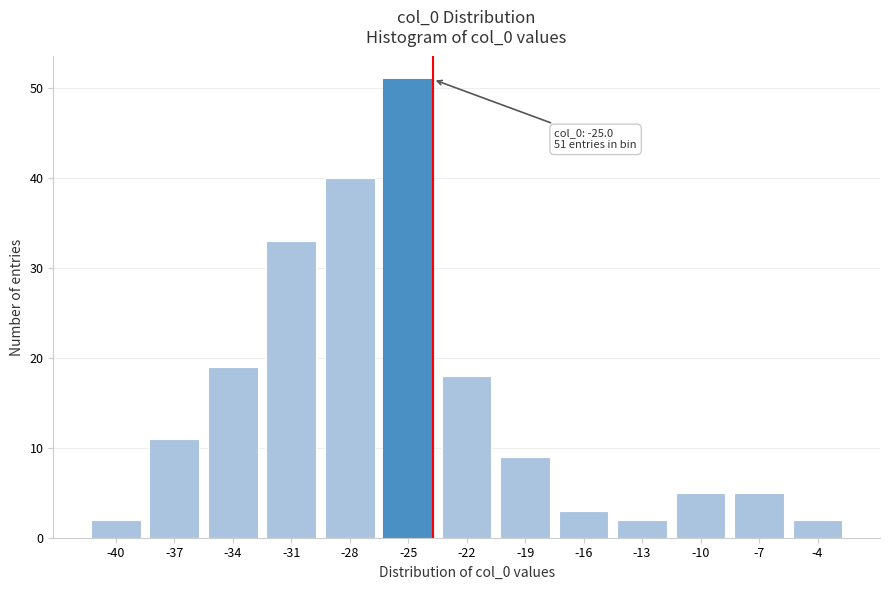

Reading left to right, extract all data points from this chart.

-40=2	-37=11	-34=19	-31=33	-28=40	-25=51	-22=18	-19=9	-16=3	-13=2	-10=5	-7=5	-4=2